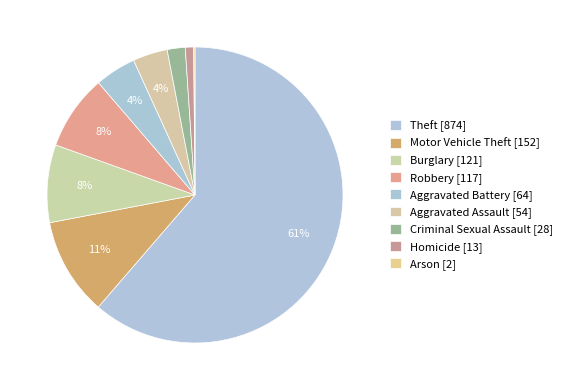

To the nearest percent, what is the combined percentage of Aggravated Battery and Robbery?

13%